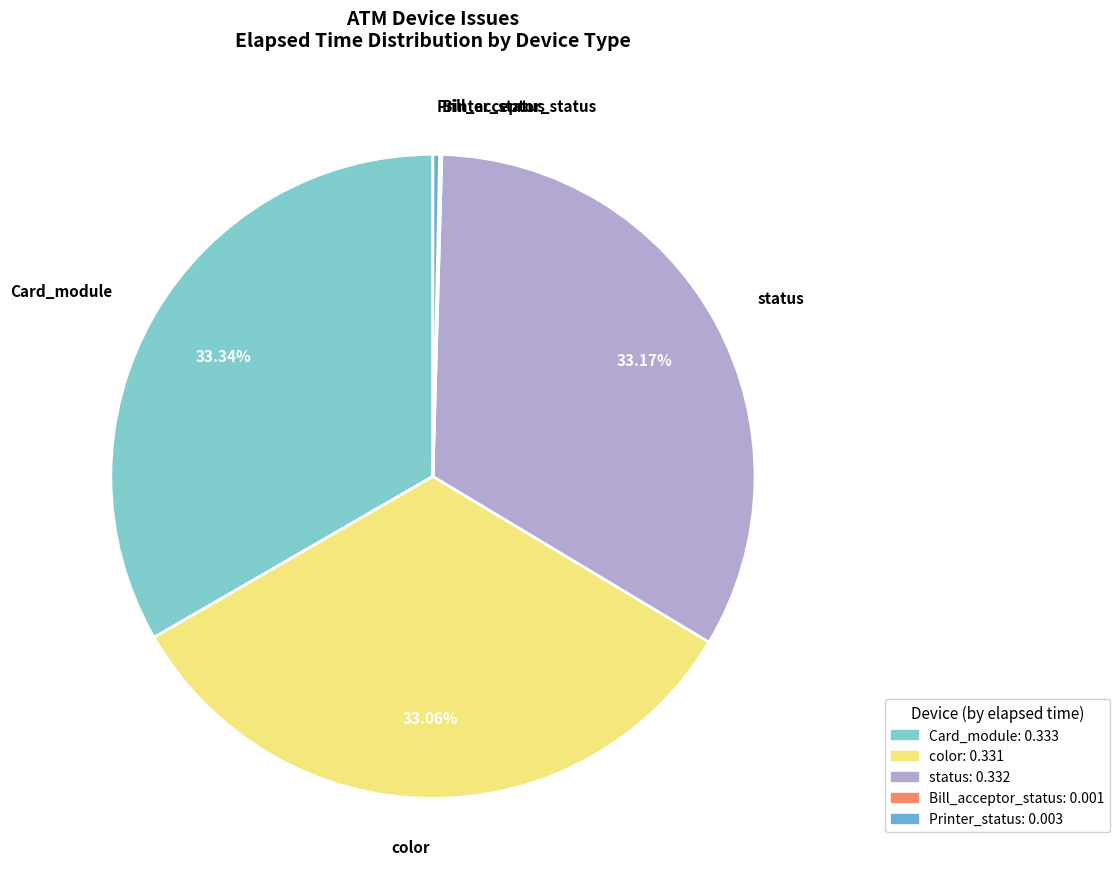

What is the ratio of the value at color to the value at status?

1.0